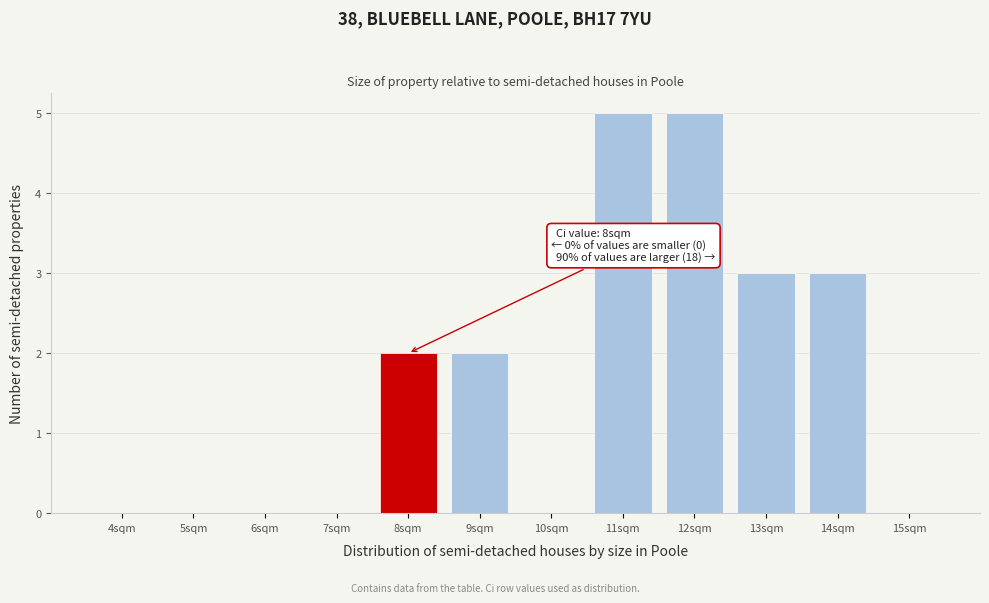

Reading left to right, list all the values displayed in this chart.

4sqm=0	5sqm=0	6sqm=0	7sqm=0	8sqm=2	9sqm=2	10sqm=0	11sqm=5	12sqm=5	13sqm=3	14sqm=3	15sqm=0